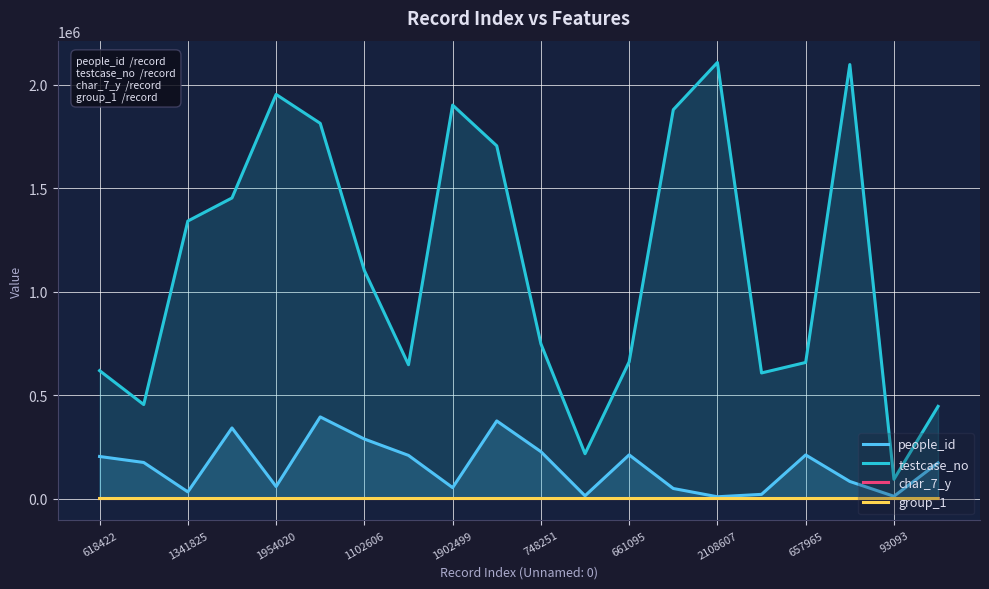

What are all the series names shown in the legend?

people_id, testcase_no, char_7_y, group_1